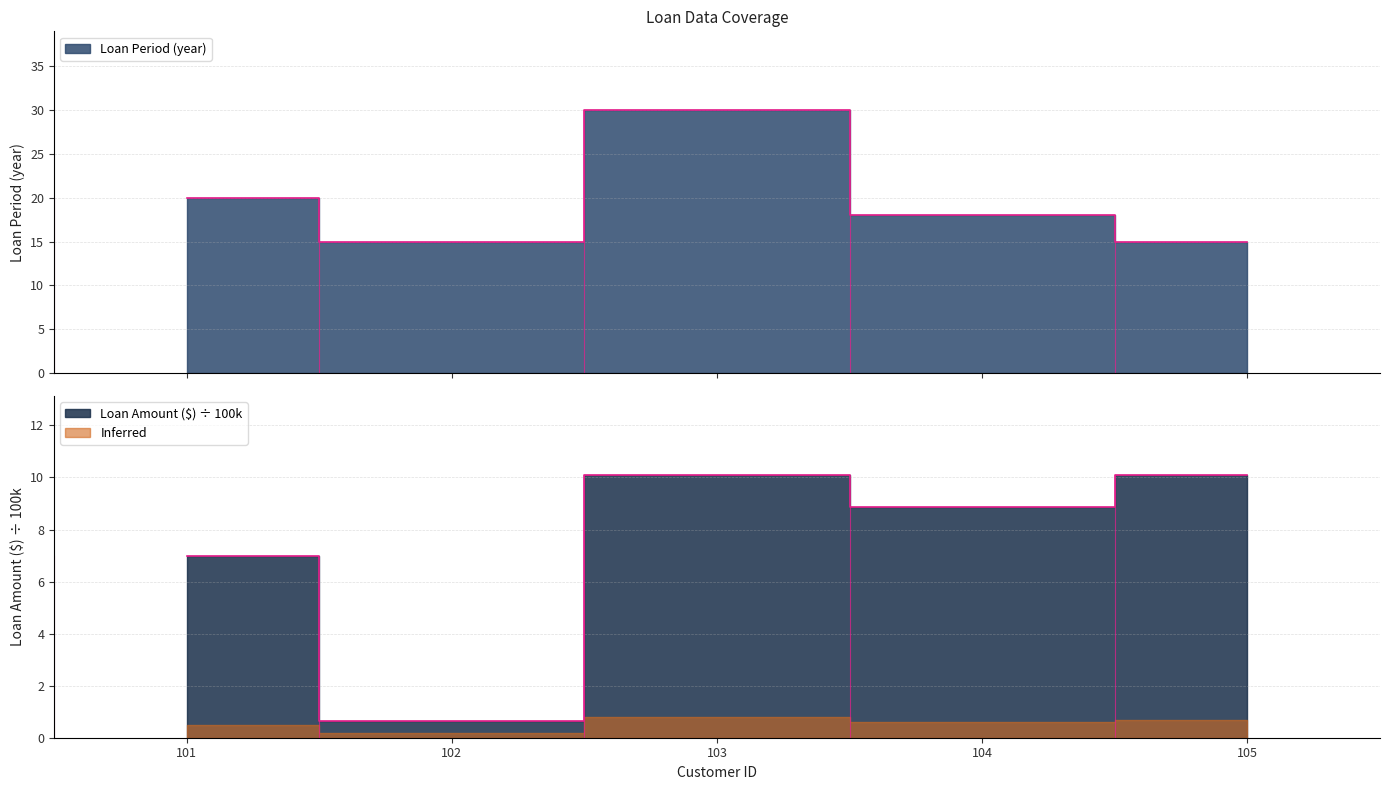

How many values in the Loan Period (year) series are below 18?

2